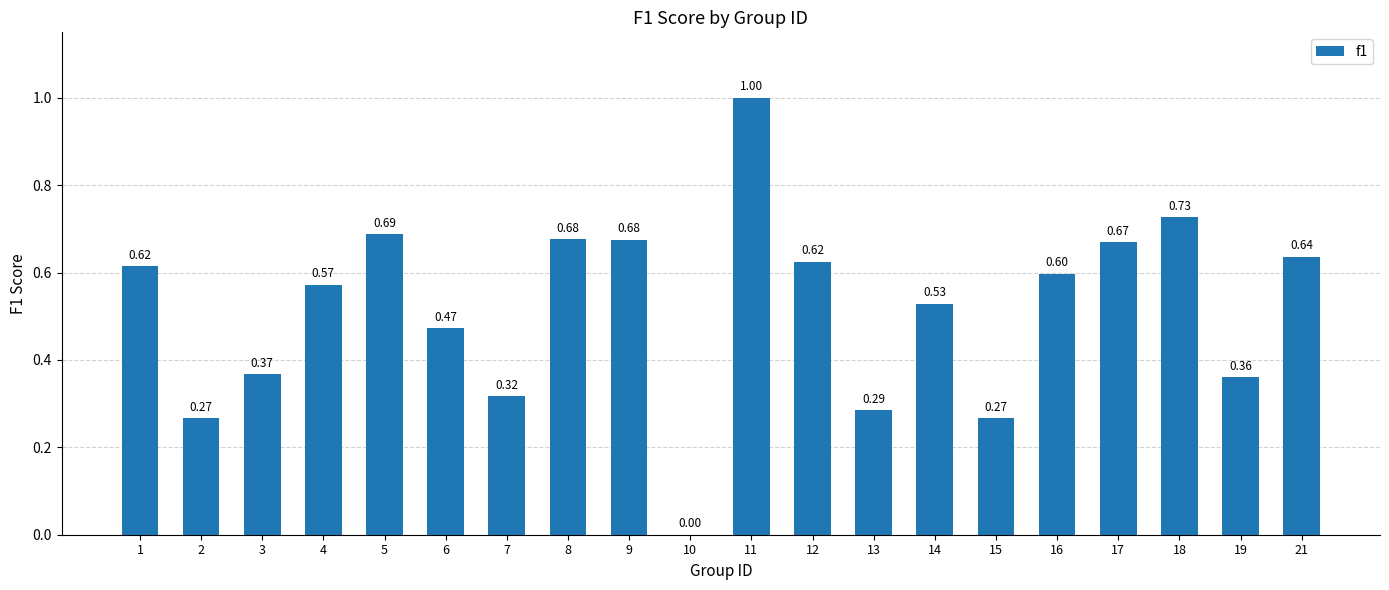

What is the sum of the values at 18 and 16?

1.3